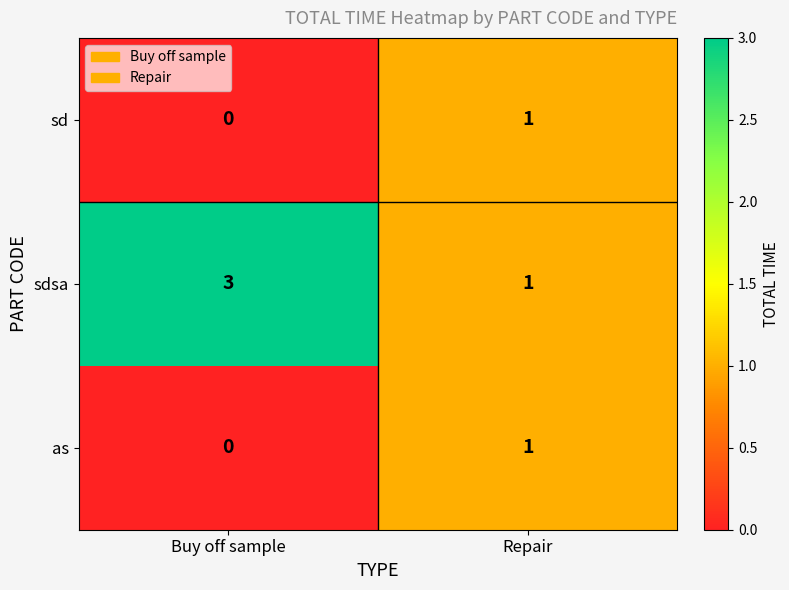

True or false: sd has a value of 1 at Repair.

True